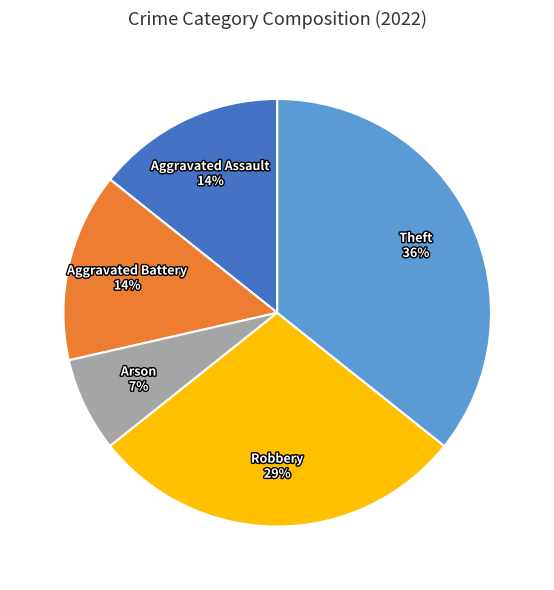

To the nearest percent, what is the average slice percentage?

20%